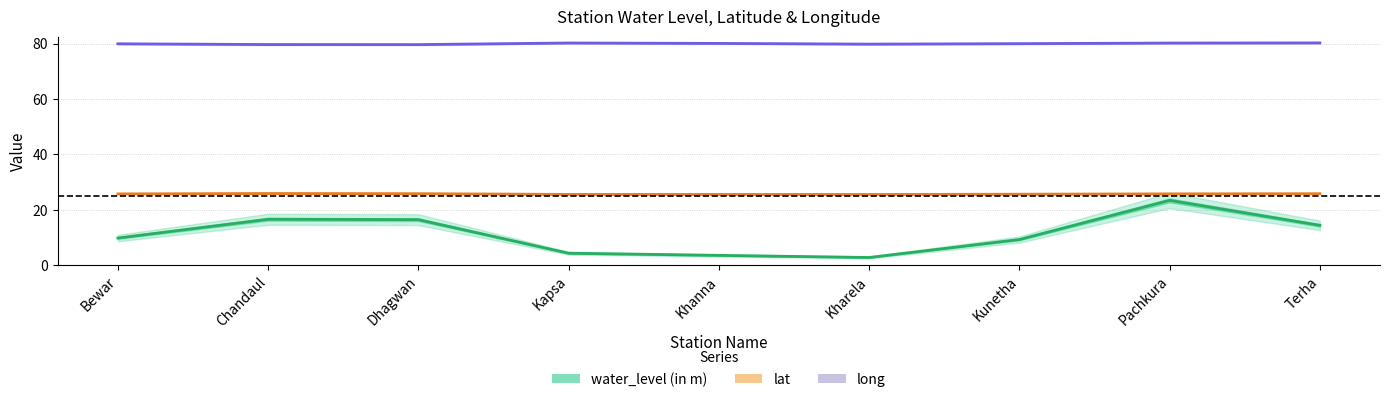

Between Khanna and Kapsa, which is larger?

Kapsa